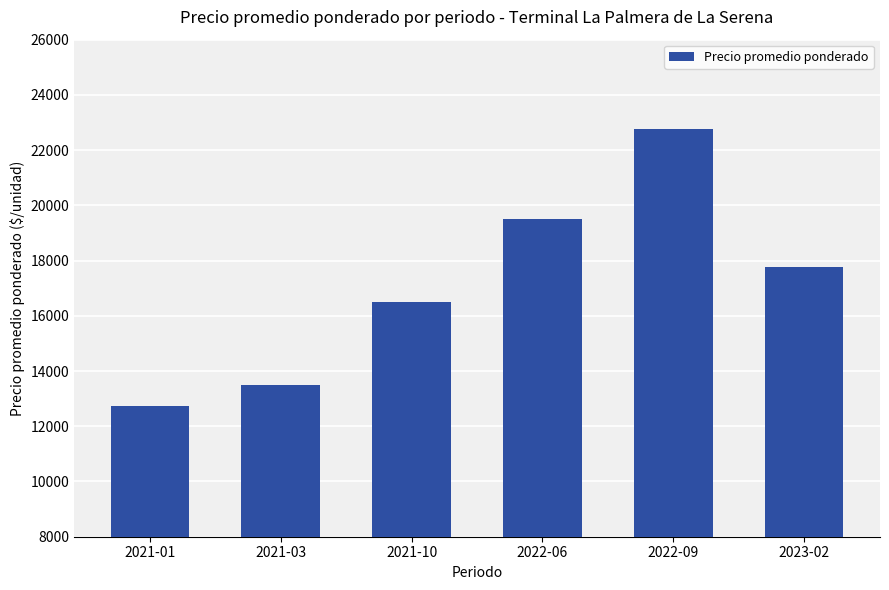

Reading left to right, what are all the values shown in this chart?

2021-01=12750	2021-03=13500	2021-10=16500	2022-06=19500	2022-09=22750	2023-02=17750